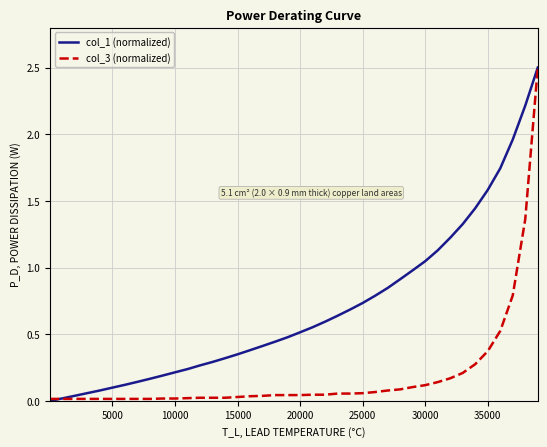

List the series in order of their overall mean, lowest first.

col_3 (normalized), col_1 (normalized)